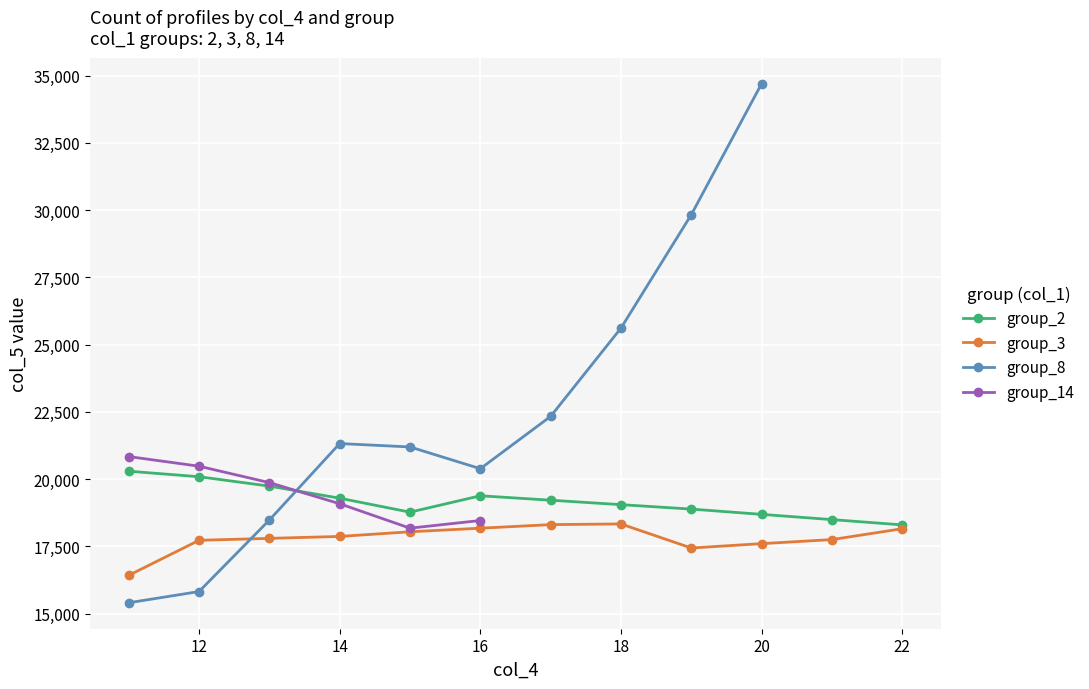

Is the value of group_2 at 20 greater than the value of group_3 at 11?

Yes